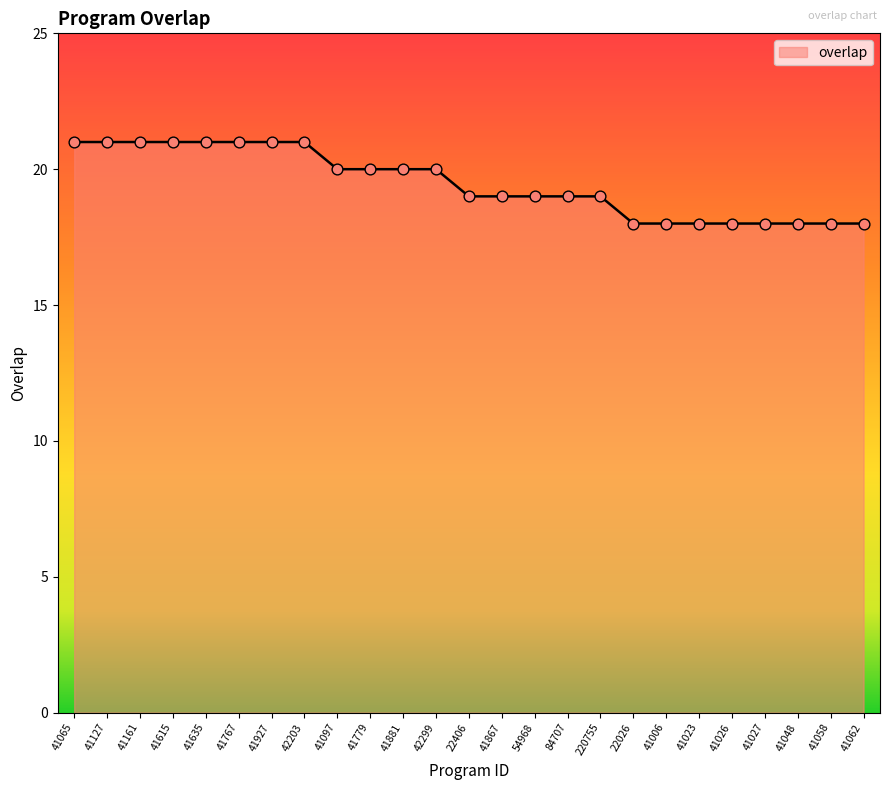

Approximately how many times larger is the value at 41062 compared to 54968?

0.9